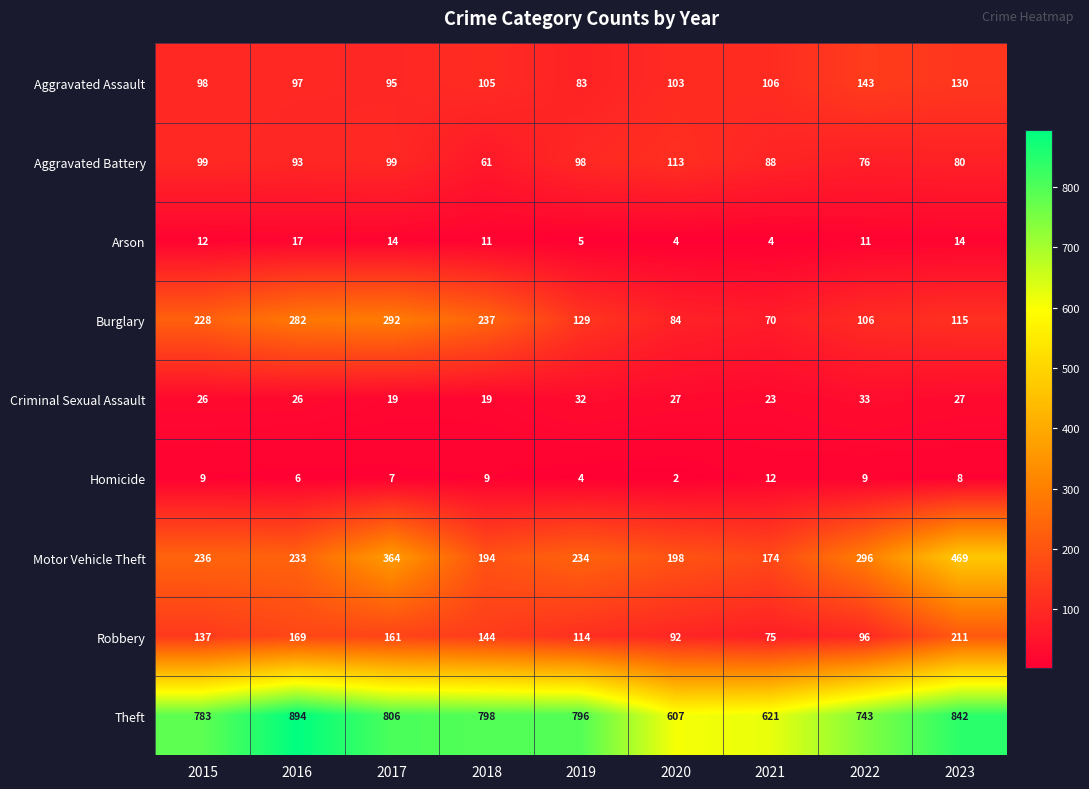

What is the average value of the Homicide series?

7